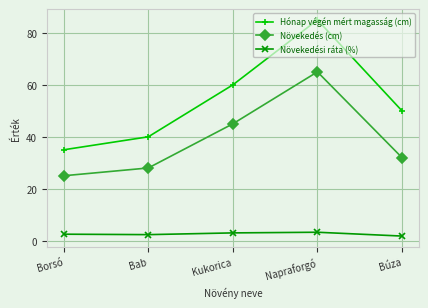

True or false: Növekedési ráta (%) and Növekedés (cm) intersect in this chart.

False